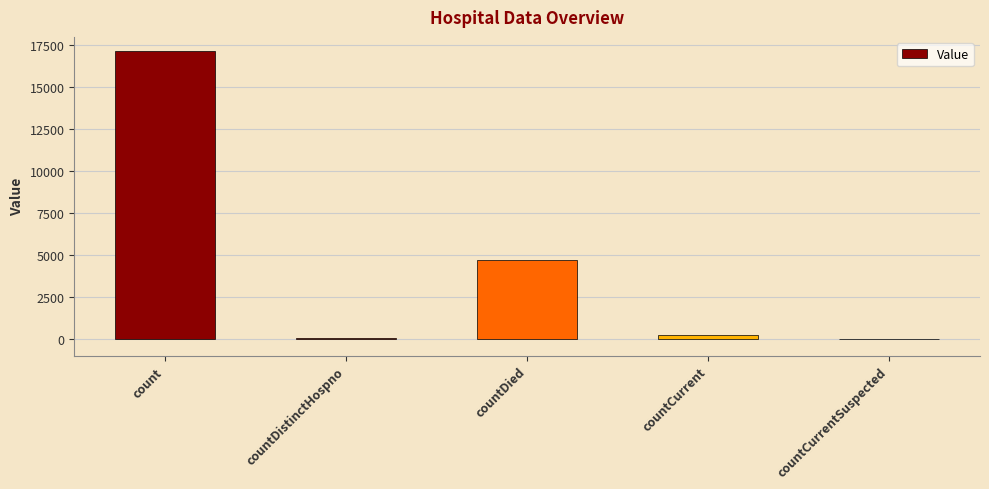

Which category has the highest value across all series?

count